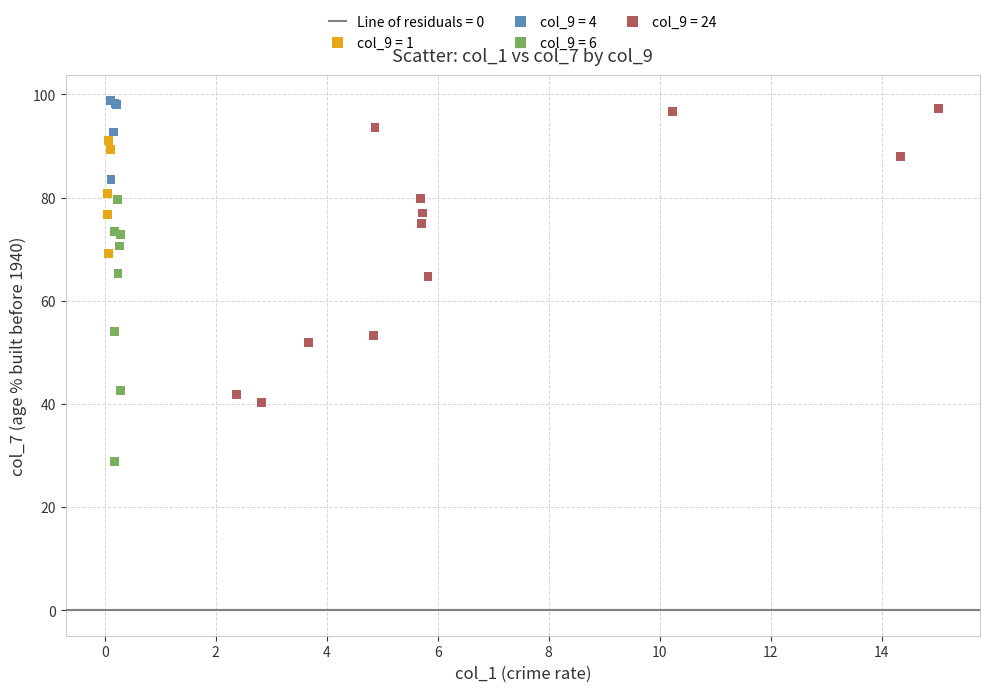

Which series contains the lowest Y value?

col_9 = 6